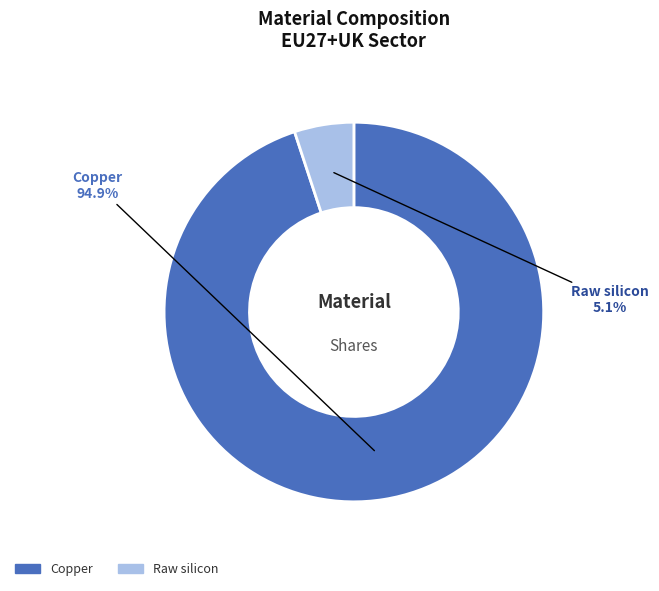

Which slice is the largest?

Copper